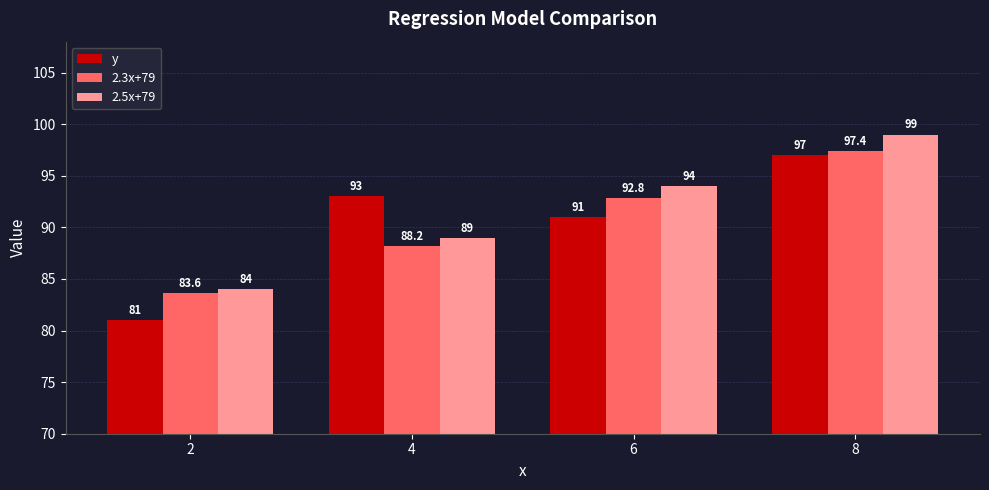

How many groups of bars are there?

4